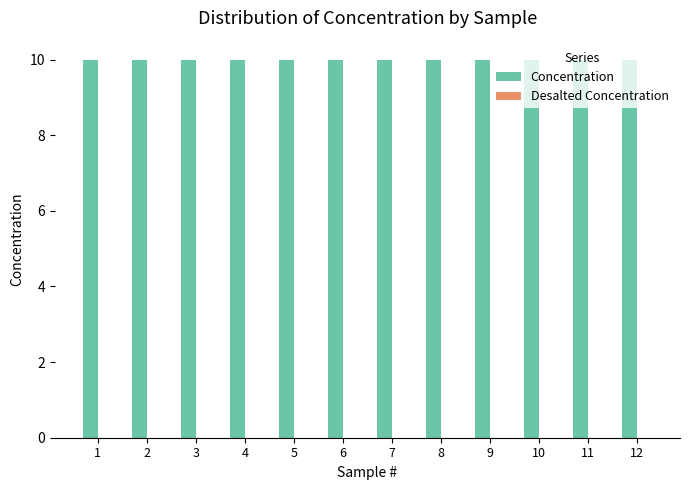

What is the highest value of the Concentration series?

10